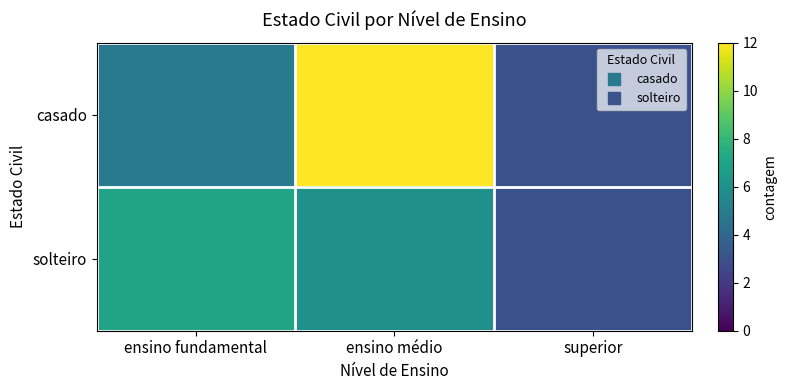

Which series has the widest spread of values?

casado